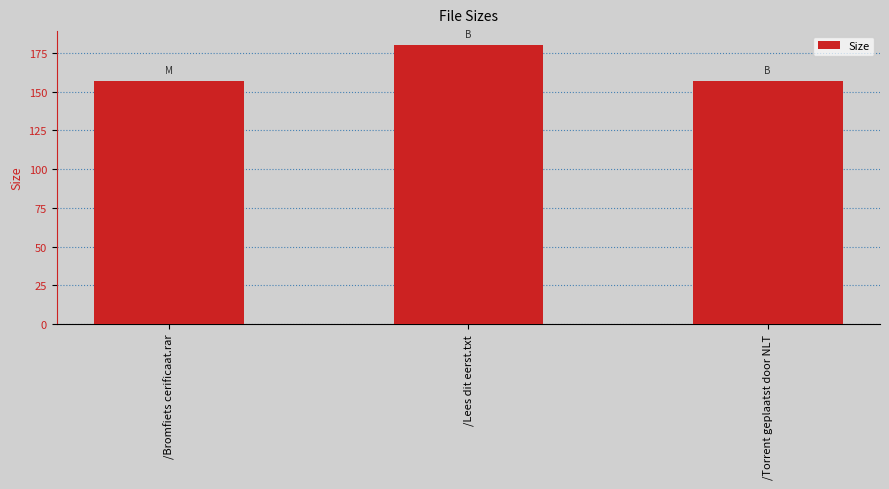

What value does the data have at /Torrent geplaatst door NLT?

157.0